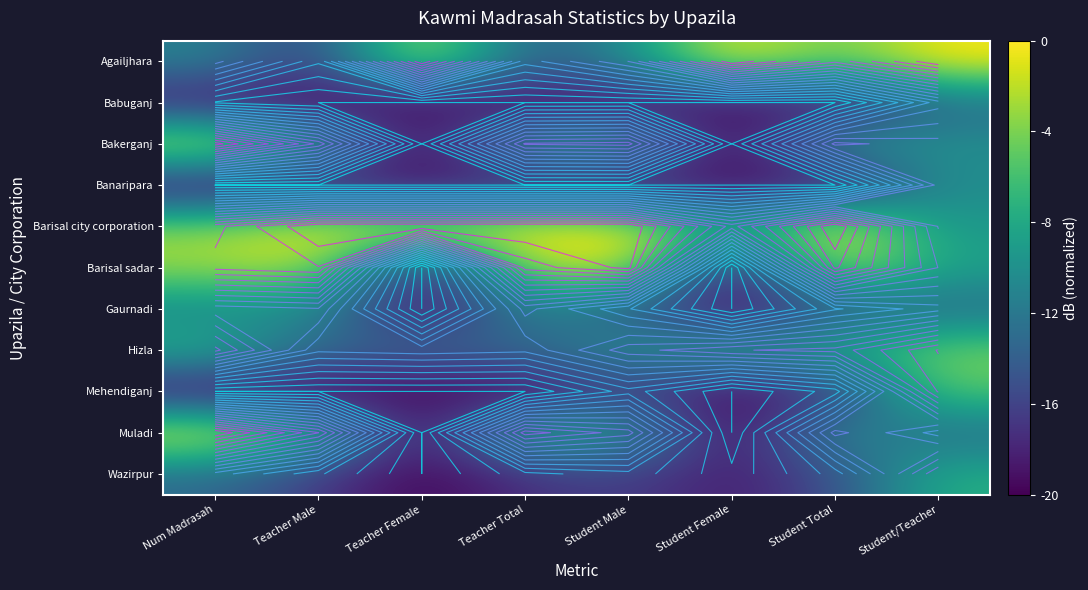

Rank the series by their maximum value, from highest to lowest.

Agailjhara, Barisal city corporation, Muladi, Bakerganj, Barisal sadar, Hizla, Mehendiganj, Wazirpur, Banaripara, Gaurnadi, Babuganj